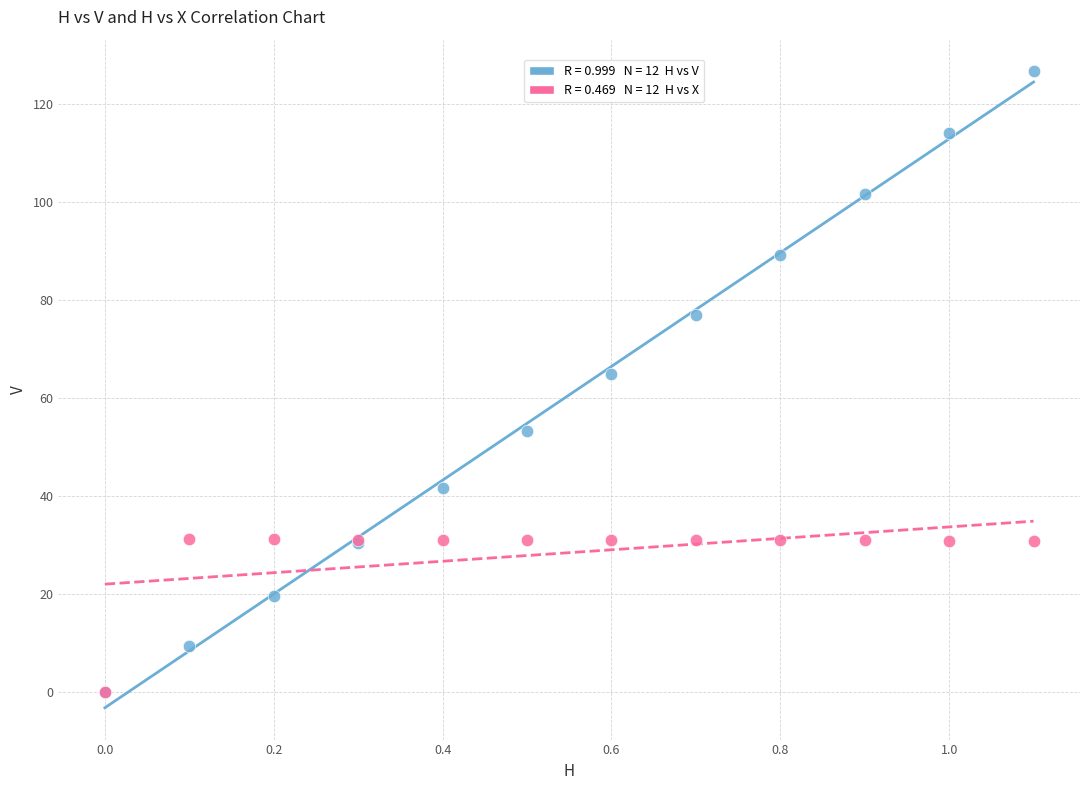

Across all series, what Y value is closest to 63?

65.0